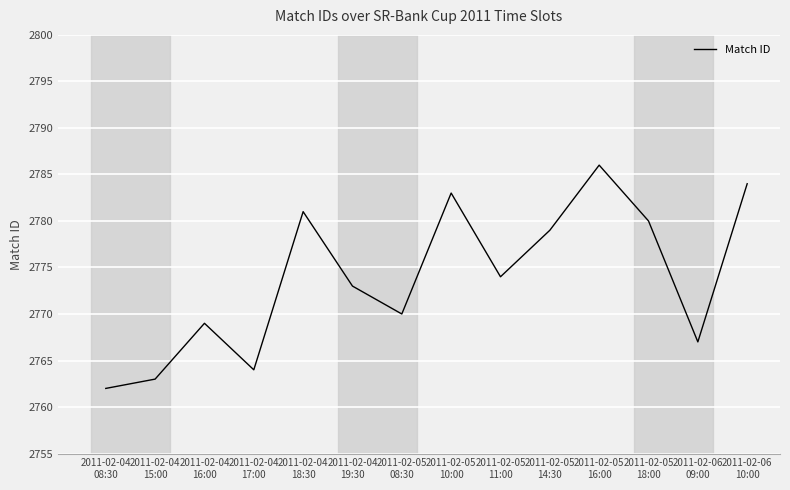

Between 2011-02-04
16:00 and 2011-02-05
16:00, which is larger?

2011-02-05
16:00